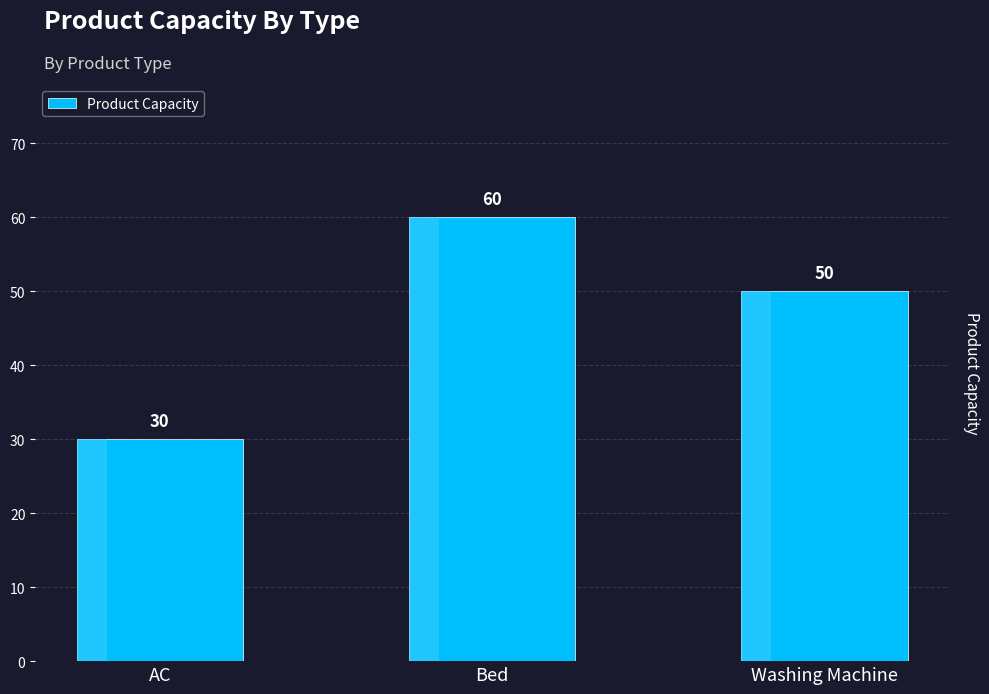

Which category has the lowest value across all series?

AC